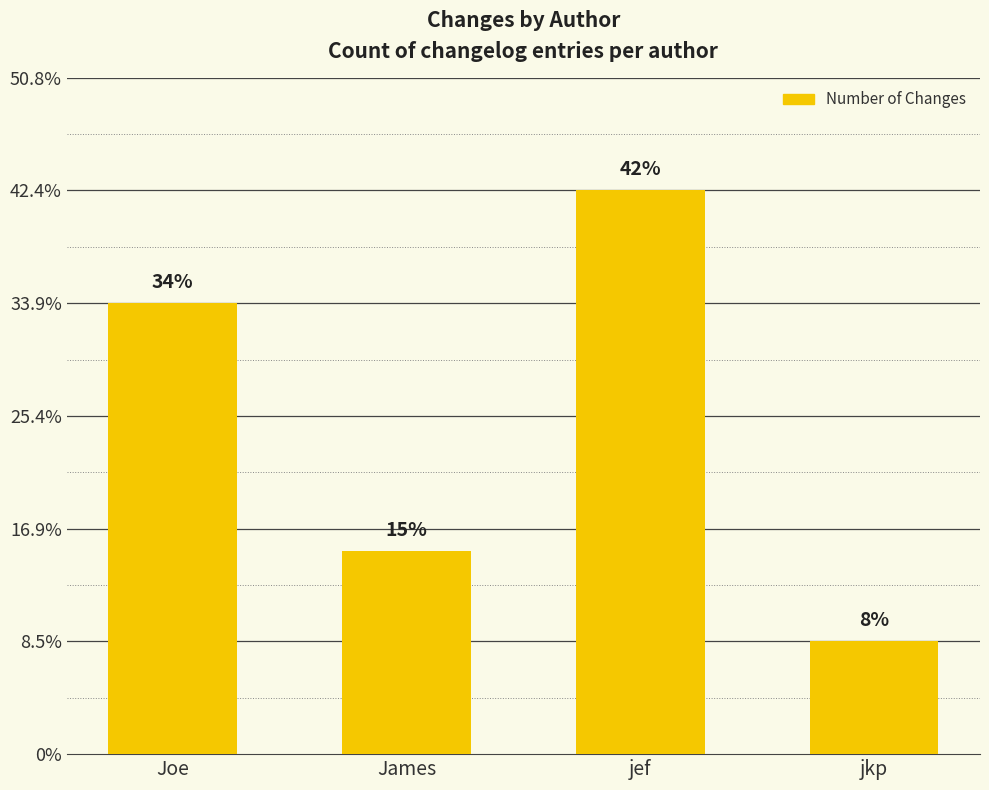

Approximately how many times larger is the value at jkp compared to Joe?

0.2